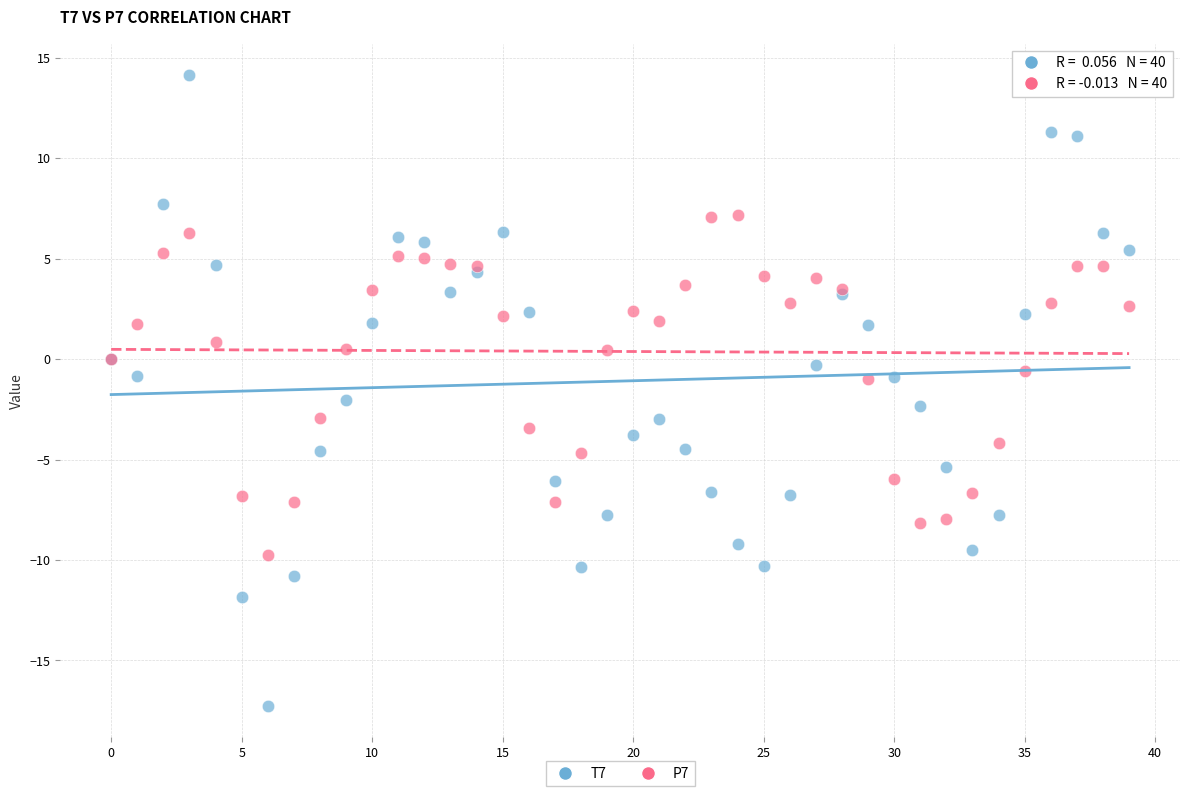

Which series contains the lowest Y value?

T7